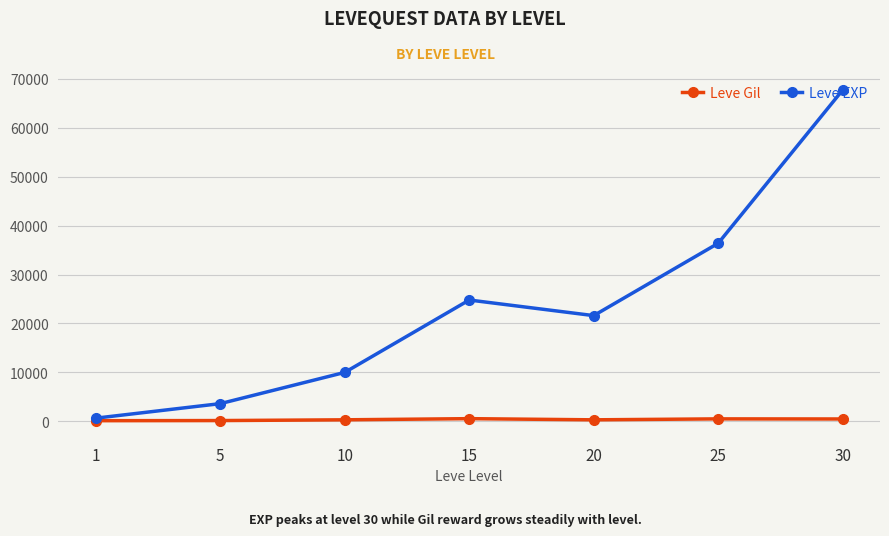

Is this an area chart (filled region under the line)?

No